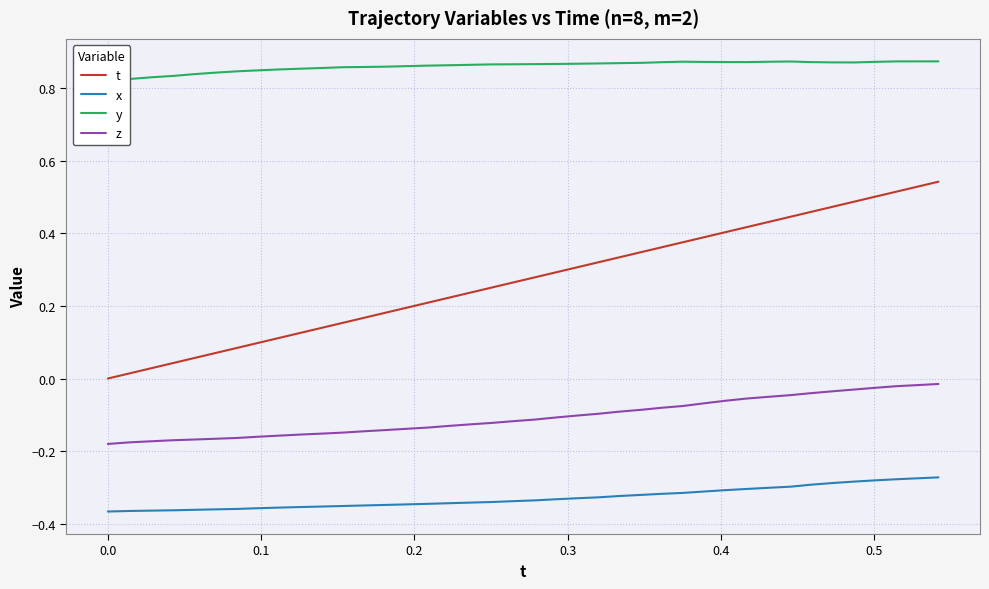

Count the number of categories in the chart.

40